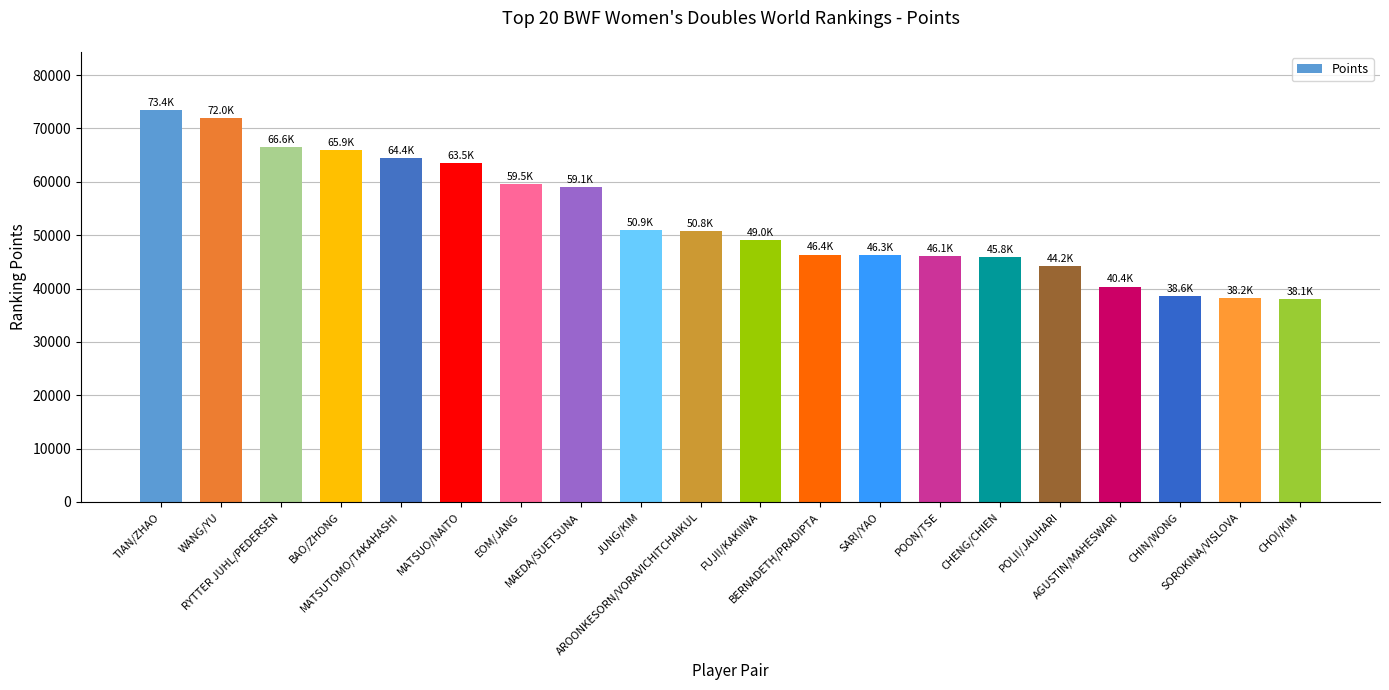

What is the value of the 15th bar from the left?

45833.4